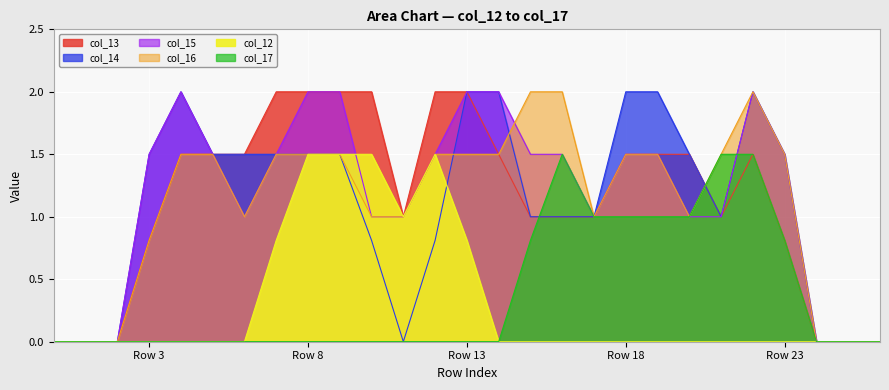

Reading right to left, list all the values displayed in this chart.

col_13: 0.0	0.0	0.0	0.8	1.5	1.0	1.5	1.5	1.5	1.0	1.0	1.0	1.5	2.0	2.0	1.0	2.0	2.0	2.0	2.0	1.5	1.5	1.5	0.8	0.0	0.0	0.0
col_14: 0.0	0.0	0.0	1.5	2.0	1.0	1.5	2.0	2.0	1.0	1.0	1.0	2.0	2.0	0.8	0.0	0.8	1.5	1.5	1.5	1.5	1.5	2.0	1.5	0.0	0.0	0.0
col_15: 0.0	0.0	0.0	1.5	2.0	1.0	1.0	1.5	1.5	1.0	1.5	1.5	2.0	2.0	1.5	1.0	1.0	2.0	2.0	1.5	1.0	1.5	2.0	1.5	0.0	0.0	0.0
col_16: 0.0	0.0	0.0	1.5	2.0	1.5	1.0	1.5	1.5	1.0	2.0	2.0	1.5	1.5	1.5	1.0	1.0	1.5	1.5	1.5	1.0	1.5	1.5	0.8	0.0	0.0	0.0
col_12: 0.0	0.0	0.0	0.0	0.0	0.0	0.0	0.0	0.0	0.0	0.0	0.0	0.0	0.8	1.5	1.0	1.5	1.5	1.5	0.8	0.0	0.0	0.0	0.0	0.0	0.0	0.0
col_17: 0.0	0.0	0.0	0.8	1.5	1.5	1.0	1.0	1.0	1.0	1.5	0.8	0.0	0.0	0.0	0.0	0.0	0.0	0.0	0.0	0.0	0.0	0.0	0.0	0.0	0.0	0.0